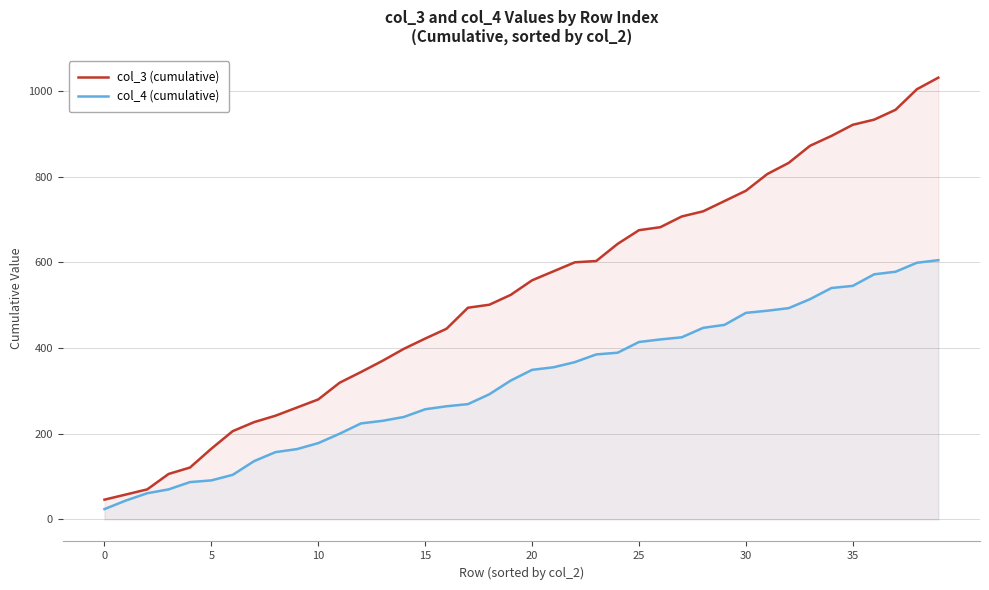

What is the approximate value of col_3 (cumulative) at 32, to the nearest 10?

830